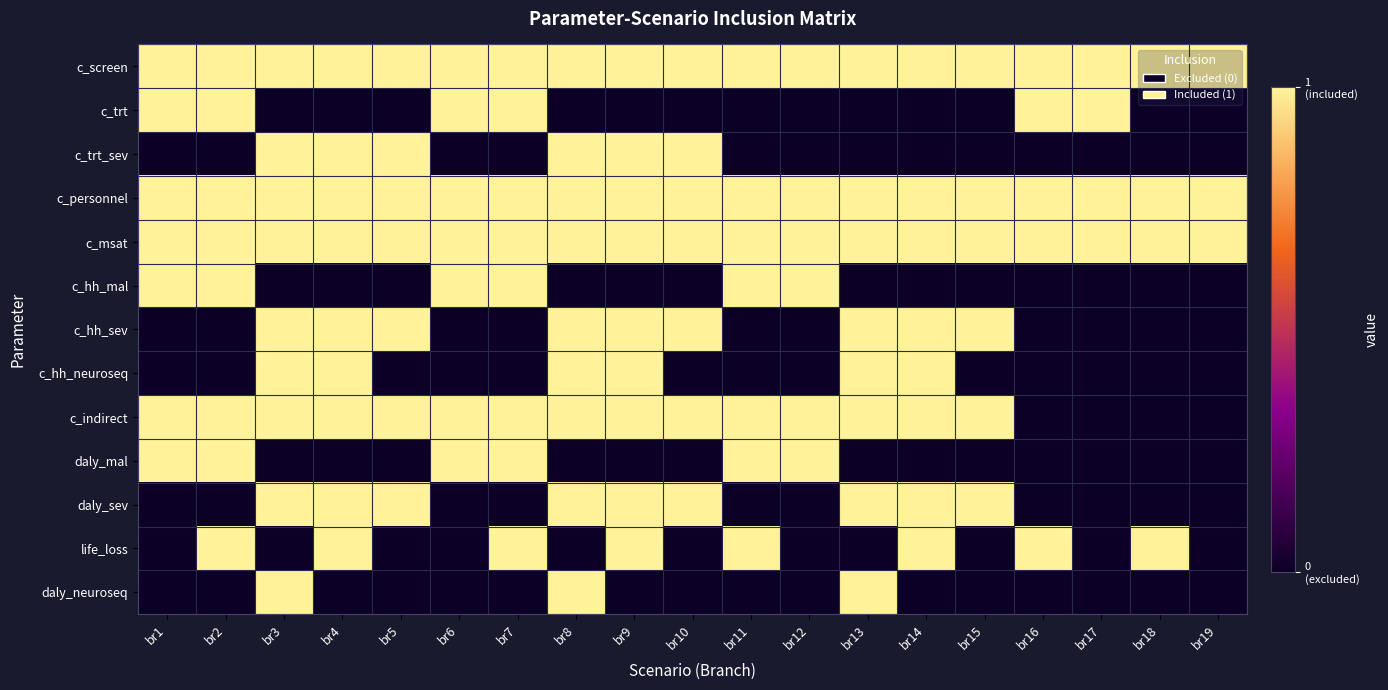

At which category does the chart reach its peak across all series?

br1